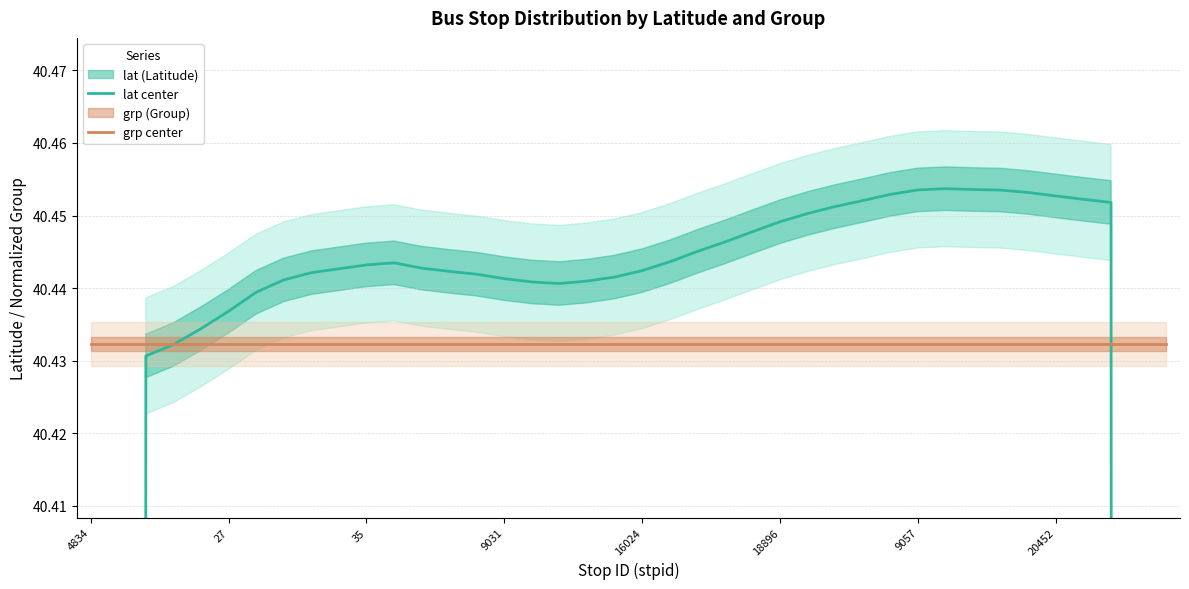

Is the value of grp center at 4834 greater than the value of lat center at 23?

No